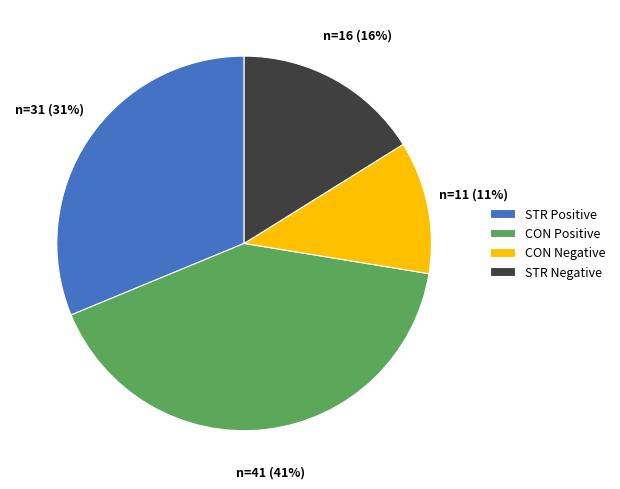

Which has a higher value, CON Positive or CON Negative?

CON Positive